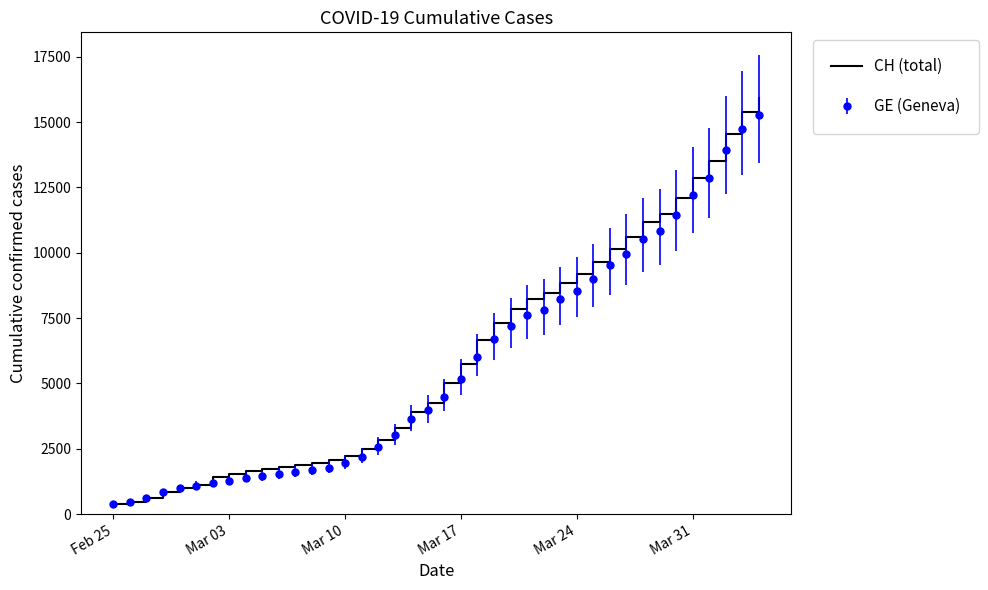

What is the smallest value displayed?

375